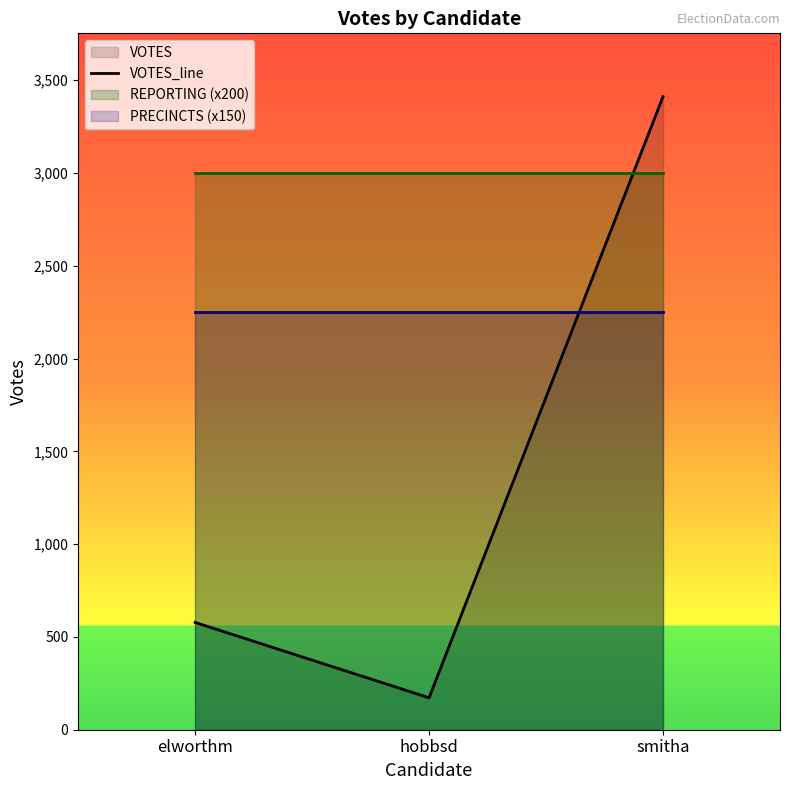

List the labels in order of value, largest first.

smitha, elworthm, hobbsd